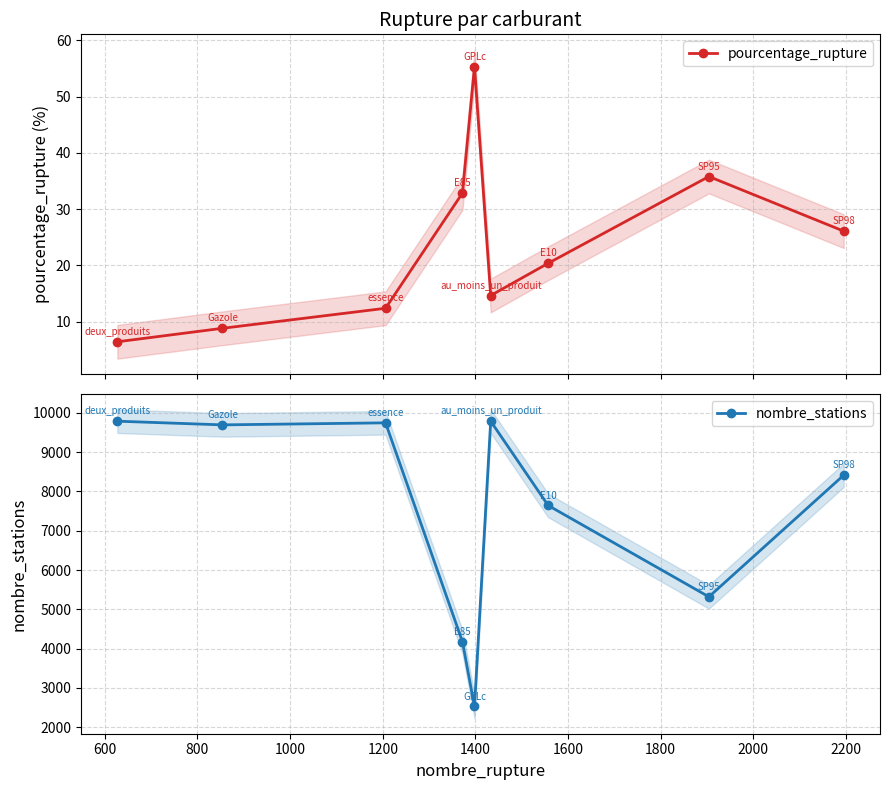

What is the difference between the second highest and minimum values in the nombre_stations series?

7263